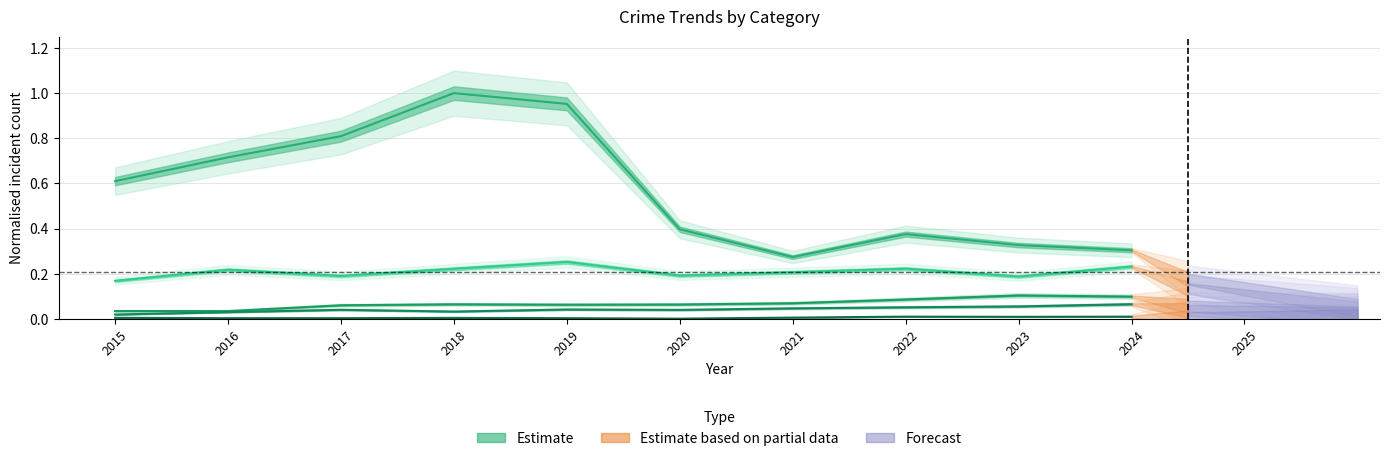

Rank the series by their maximum value, from highest to lowest.

Theft, Robbery, Aggravated Battery, Aggravated Assault, Criminal Sexual Assault